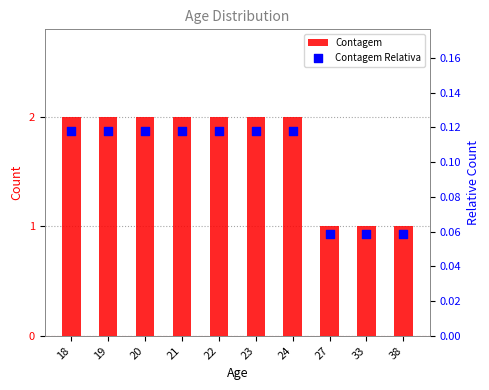

Which series has the largest Y range (max minus min)?

Contagem